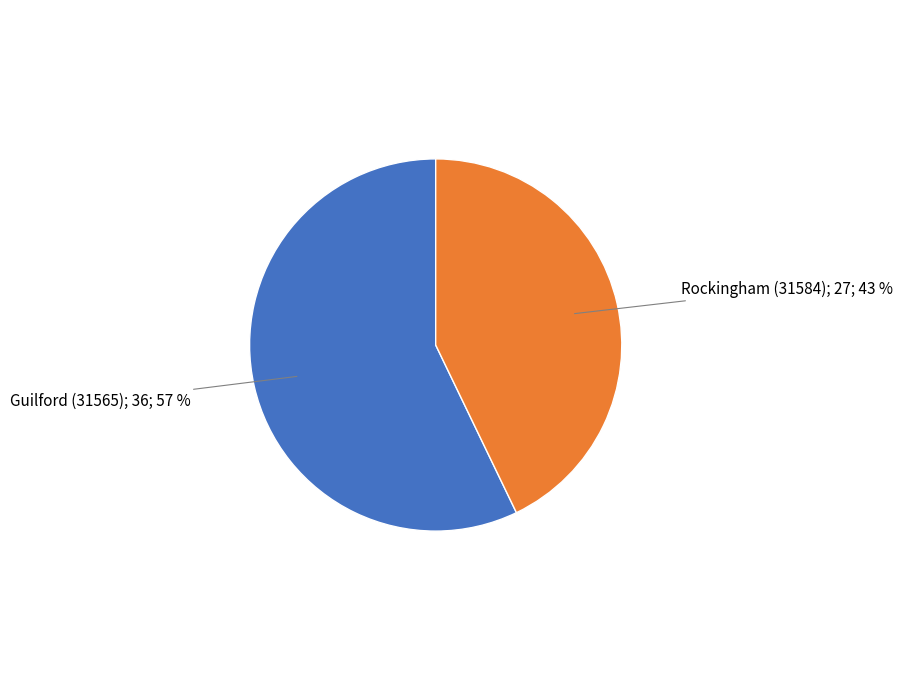

To the nearest percent, what is the average slice percentage?

50%